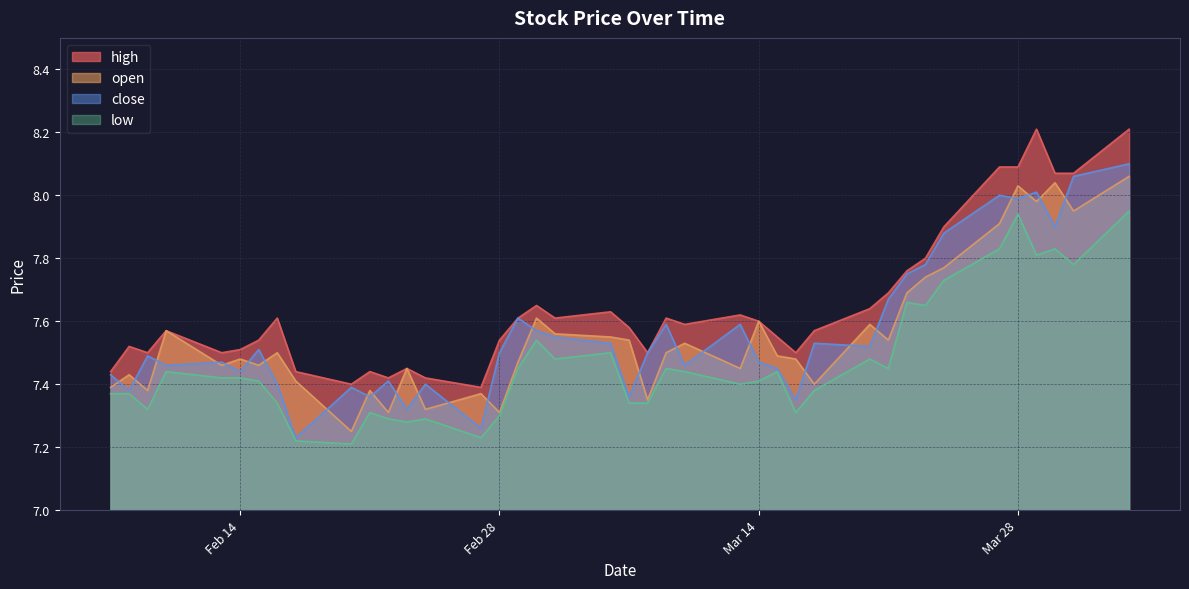

What is the sum of all close values?

302.7